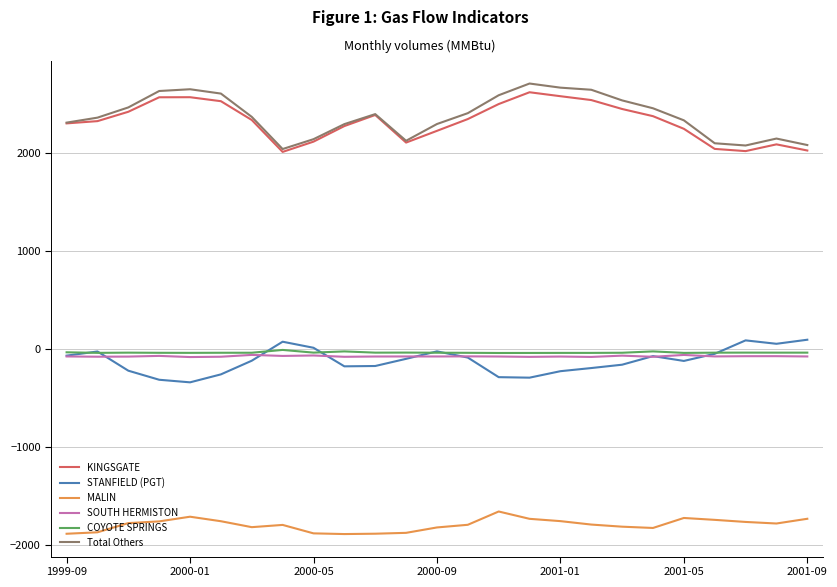

Which series has the largest range (max minus min)?

Total Others